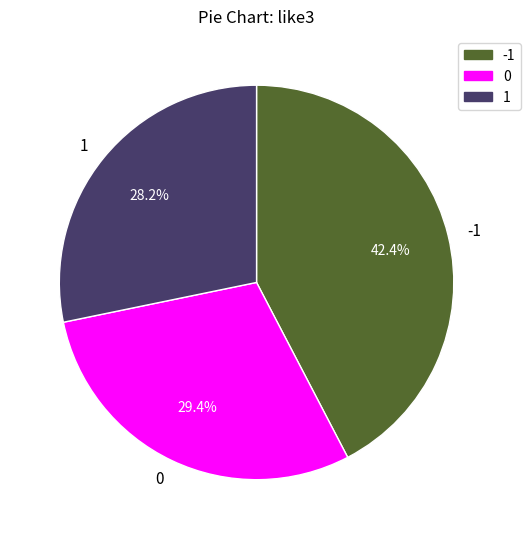

How many segments does this pie chart have?

3